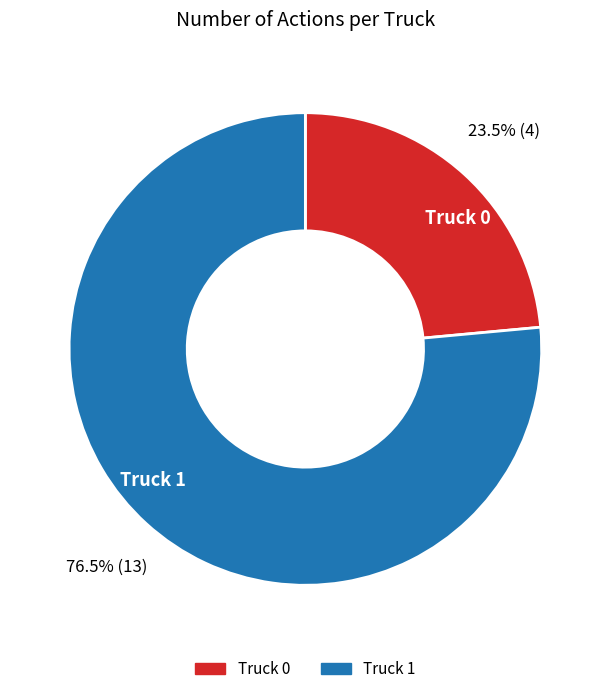

Count the number of slices in the pie.

2